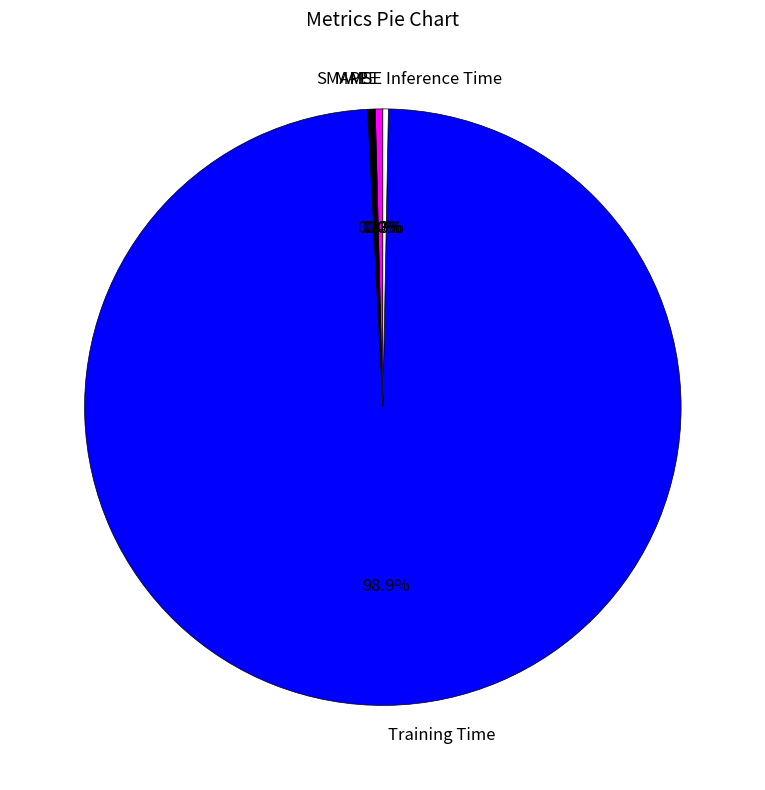

Which slice is the largest?

Training Time